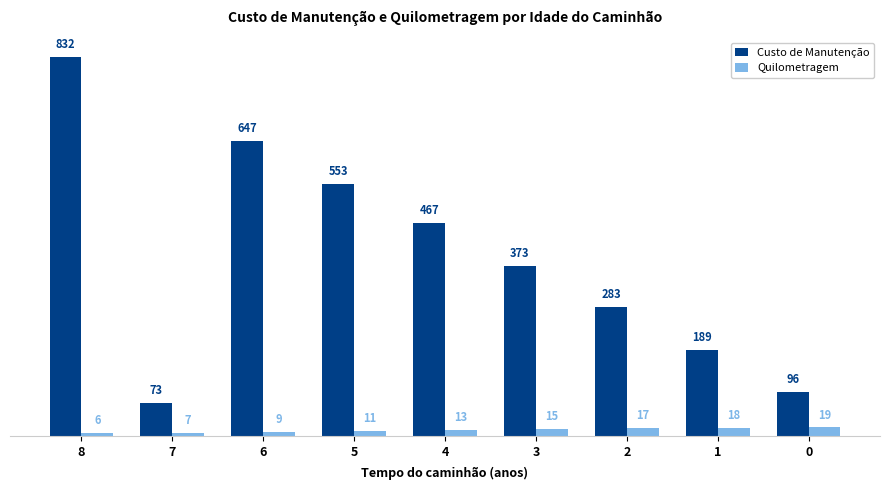

What is the value of the Quilometragem bar at the 7th from the left?

17